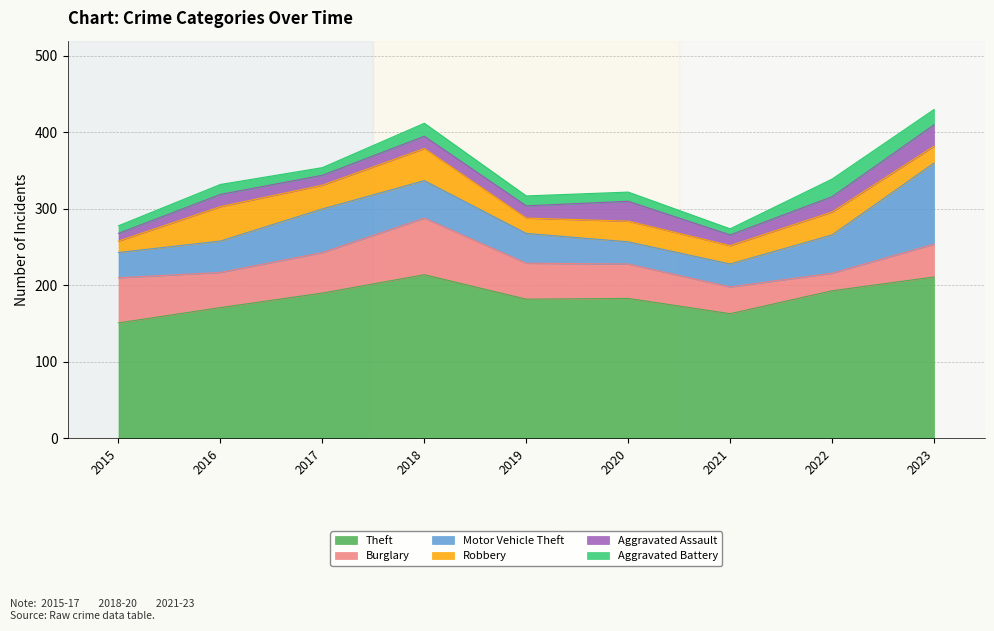

Where do Aggravated Assault and Robbery first cross each other?

2022 and 2023